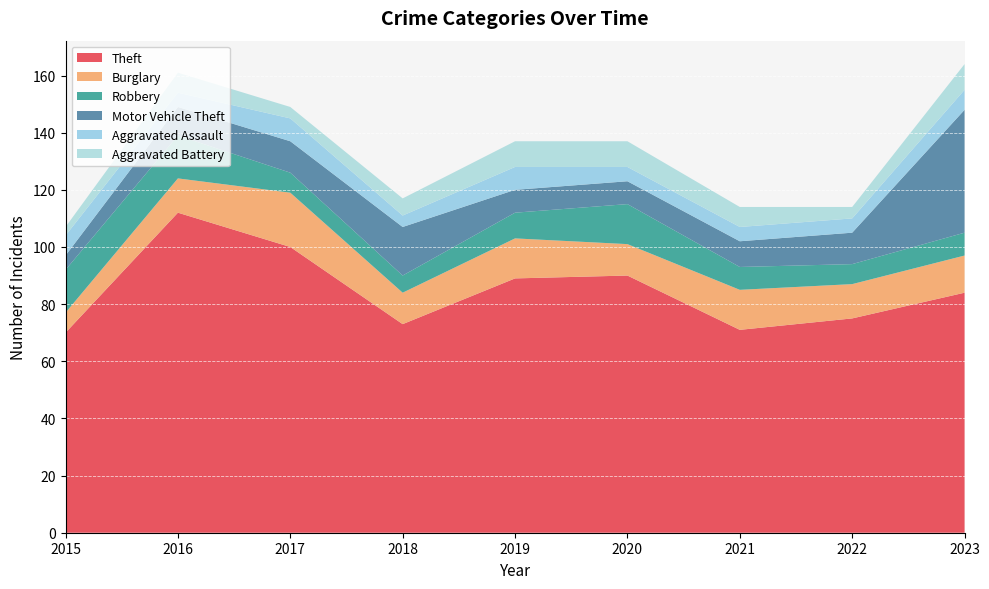

Reading left to right, what are all the values shown in this chart?

Theft: 2015=70	2016=112	2017=100	2018=73	2019=89	2020=90	2021=71	2022=75	2023=84
Burglary: 2015=7	2016=12	2017=19	2018=11	2019=14	2020=11	2021=14	2022=12	2023=13
Robbery: 2015=15	2016=15	2017=7	2018=6	2019=9	2020=14	2021=8	2022=7	2023=8
Motor Vehicle Theft: 2015=5	2016=10	2017=11	2018=17	2019=8	2020=8	2021=9	2022=11	2023=43
Aggravated Assault: 2015=7	2016=5	2017=8	2018=4	2019=8	2020=5	2021=5	2022=5	2023=7
Aggravated Battery: 2015=3	2016=7	2017=4	2018=6	2019=9	2020=9	2021=7	2022=4	2023=9